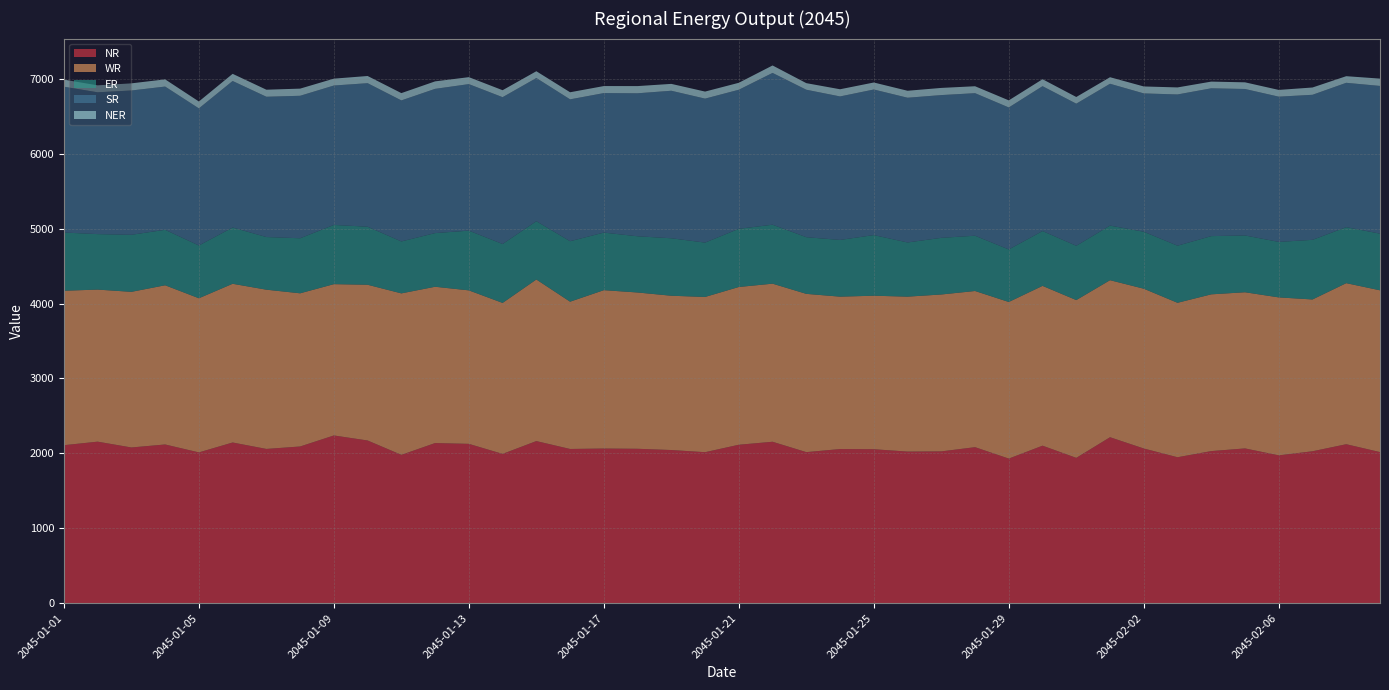

Reading left to right, extract all data points from this chart.

NR: 2045-01-01=2109.2	2045-01-02=2156.5	2045-01-03=2078.8	2045-01-04=2118.9	2045-01-05=2013.0	2045-01-06=2145.2	2045-01-07=2059.3	2045-01-08=2092.0	2045-01-09=2239.2	2045-01-10=2172.1	2045-01-11=1980.2	2045-01-12=2137.8	2045-01-13=2127.2	2045-01-14=1992.9	2045-01-15=2164.2	2045-01-16=2058.8	2045-01-17=2064.6	2045-01-18=2061.3	2045-01-19=2044.7	2045-01-20=2015.7	2045-01-21=2115.3	2045-01-22=2155.1	2045-01-23=2016.6	2045-01-24=2057.7	2045-01-25=2055.3	2045-01-26=2023.9	2045-01-27=2026.6	2045-01-28=2082.8	2045-01-29=1930.3	2045-01-30=2102.7	2045-01-31=1940.0	2045-02-01=2215.7	2045-02-02=2065.2	2045-02-03=1948.3	2045-02-04=2030.5	2045-02-05=2066.2	2045-02-06=1973.5	2045-02-07=2028.1	2045-02-08=2122.3	2045-02-09=2017.2
WR: 2045-01-01=2062.2	2045-01-02=2030.3	2045-01-03=2077.9	2045-01-04=2125.6	2045-01-05=2058.2	2045-01-06=2119.2	2045-01-07=2126.2	2045-01-08=2045.3	2045-01-09=2020.2	2045-01-10=2079.4	2045-01-11=2156.0	2045-01-12=2086.8	2045-01-13=2049.2	2045-01-14=2015.9	2045-01-15=2157.4	2045-01-16=1966.4	2045-01-17=2114.5	2045-01-18=2086.7	2045-01-19=2060.0	2045-01-20=2072.8	2045-01-21=2106.3	2045-01-22=2110.8	2045-01-23=2113.2	2045-01-24=2034.8	2045-01-25=2049.6	2045-01-26=2068.7	2045-01-27=2094.9	2045-01-28=2085.3	2045-01-29=2091.0	2045-01-30=2133.8	2045-01-31=2106.8	2045-02-01=2096.6	2045-02-02=2133.4	2045-02-03=2062.2	2045-02-04=2092.9	2045-02-05=2085.1	2045-02-06=2109.2	2045-02-07=2026.9	2045-02-08=2150.5	2045-02-09=2159.9
ER: 2045-01-01=777.3	2045-01-02=740.8	2045-01-03=761.8	2045-01-04=740.7	2045-01-05=704.6	2045-01-06=751.2	2045-01-07=703.0	2045-01-08=735.0	2045-01-09=790.7	2045-01-10=774.9	2045-01-11=693.5	2045-01-12=716.5	2045-01-13=797.5	2045-01-14=786.7	2045-01-15=778.3	2045-01-16=807.6	2045-01-17=768.7	2045-01-18=750.5	2045-01-19=767.3	2045-01-20=725.8	2045-01-21=776.8	2045-01-22=787.3	2045-01-23=756.7	2045-01-24=757.3	2045-01-25=809.6	2045-01-26=723.5	2045-01-27=756.3	2045-01-28=738.0	2045-01-29=701.7	2045-01-30=732.0	2045-01-31=725.1	2045-02-01=729.0	2045-02-02=760.7	2045-02-03=762.4	2045-02-04=777.3	2045-02-05=758.4	2045-02-06=740.9	2045-02-07=796.1	2045-02-08=747.5	2045-02-09=756.6
SR: 2045-01-01=1947.1	2045-01-02=1893.4	2045-01-03=1926.6	2045-01-04=1912.5	2045-01-05=1830.4	2045-01-06=1956.3	2045-01-07=1873.1	2045-01-08=1902.3	2045-01-09=1861.3	2045-01-10=1916.4	2045-01-11=1883.1	2045-01-12=1925.9	2045-01-13=1956.5	2045-01-14=1960.4	2045-01-15=1911.7	2045-01-16=1894.1	2045-01-17=1862.7	2045-01-18=1909.4	2045-01-19=1969.6	2045-01-20=1922.3	2045-01-21=1856.8	2045-01-22=2026.7	2045-01-23=1968.8	2045-01-24=1916.0	2045-01-25=1943.8	2045-01-26=1932.4	2045-01-27=1906.0	2045-01-28=1903.3	2045-01-29=1895.6	2045-01-30=1934.2	2045-01-31=1897.2	2045-02-01=1893.7	2045-02-02=1847.0	2045-02-03=2019.2	2045-02-04=1973.6	2045-02-05=1955.5	2045-02-06=1939.1	2045-02-07=1936.7	2045-02-08=1927.4	2045-02-09=1972.2
NER: 2045-01-01=94.6	2045-01-02=93.0	2045-01-03=95.3	2045-01-04=96.1	2045-01-05=92.1	2045-01-06=95.6	2045-01-07=94.0	2045-01-08=95.5	2045-01-09=91.8	2045-01-10=95.9	2045-01-11=97.3	2045-01-12=99.8	2045-01-13=92.8	2045-01-14=93.0	2045-01-15=90.6	2045-01-16=94.7	2045-01-17=93.8	2045-01-18=96.0	2045-01-19=91.8	2045-01-20=94.0	2045-01-21=92.8	2045-01-22=99.5	2045-01-23=87.8	2045-01-24=95.9	2045-01-25=93.5	2045-01-26=93.0	2045-01-27=95.7	2045-01-28=92.6	2045-01-29=94.7	2045-01-30=93.0	2045-01-31=89.1	2045-02-01=87.4	2045-02-02=92.8	2045-02-03=93.9	2045-02-04=89.3	2045-02-05=89.0	2045-02-06=90.1	2045-02-07=97.3	2045-02-08=88.4	2045-02-09=97.7